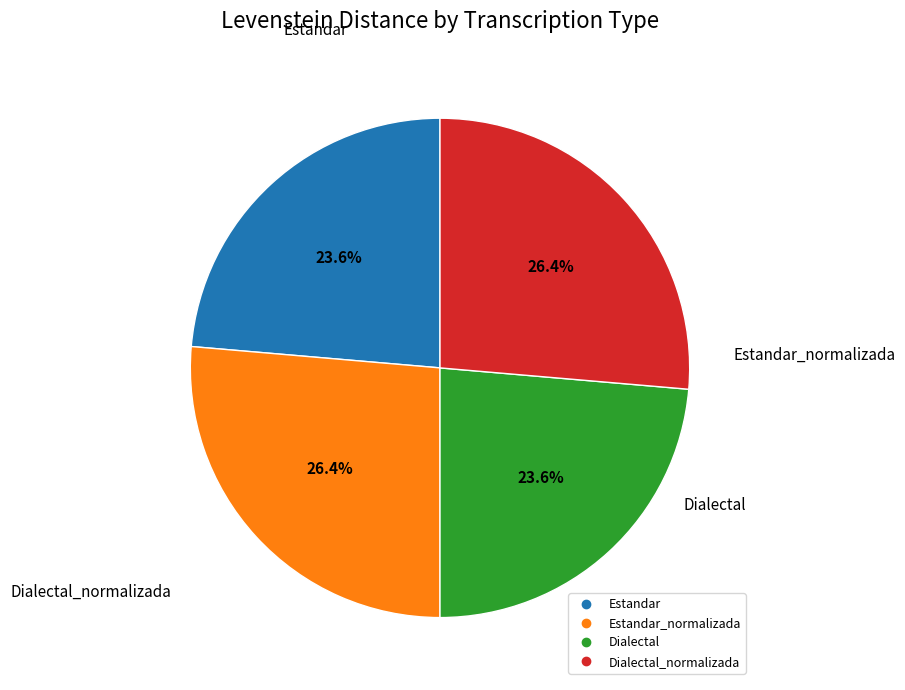

Does any single category account for the majority?

No